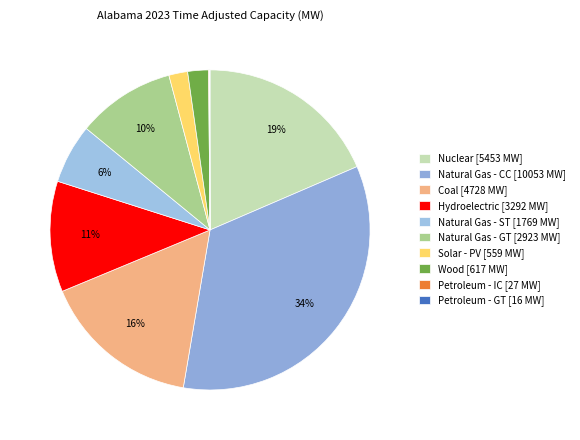

To the nearest percent, what percentage of the pie is Natural Gas - GT?

10%